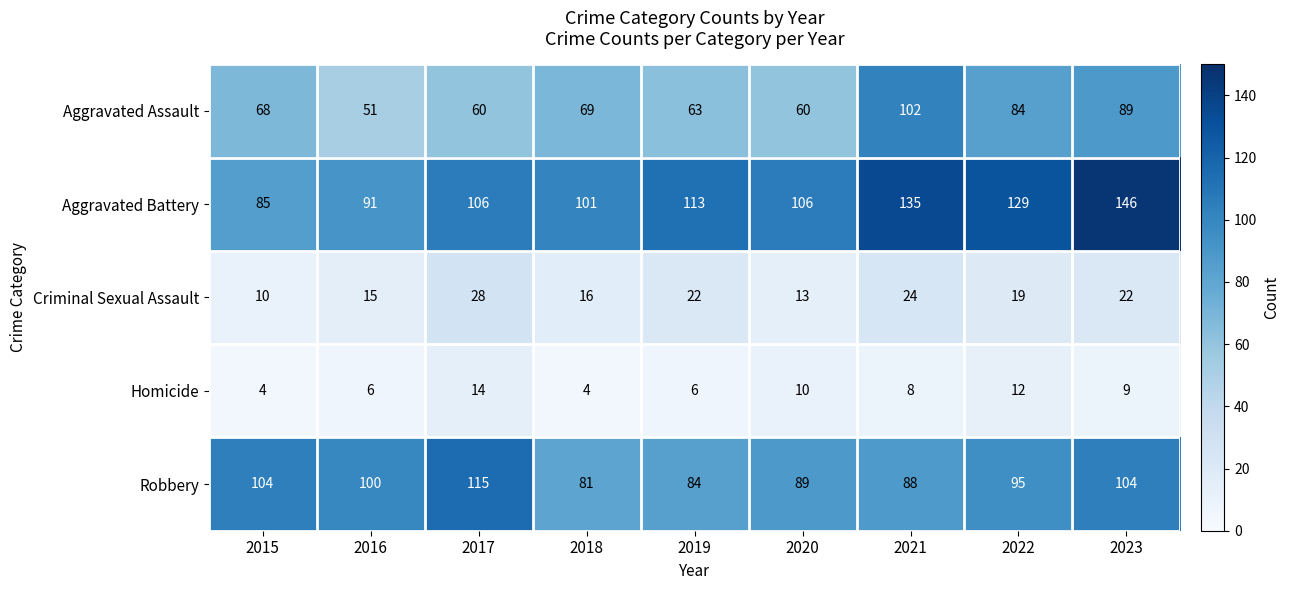

Is it true that Aggravated Battery equals 221 at 2021?

False